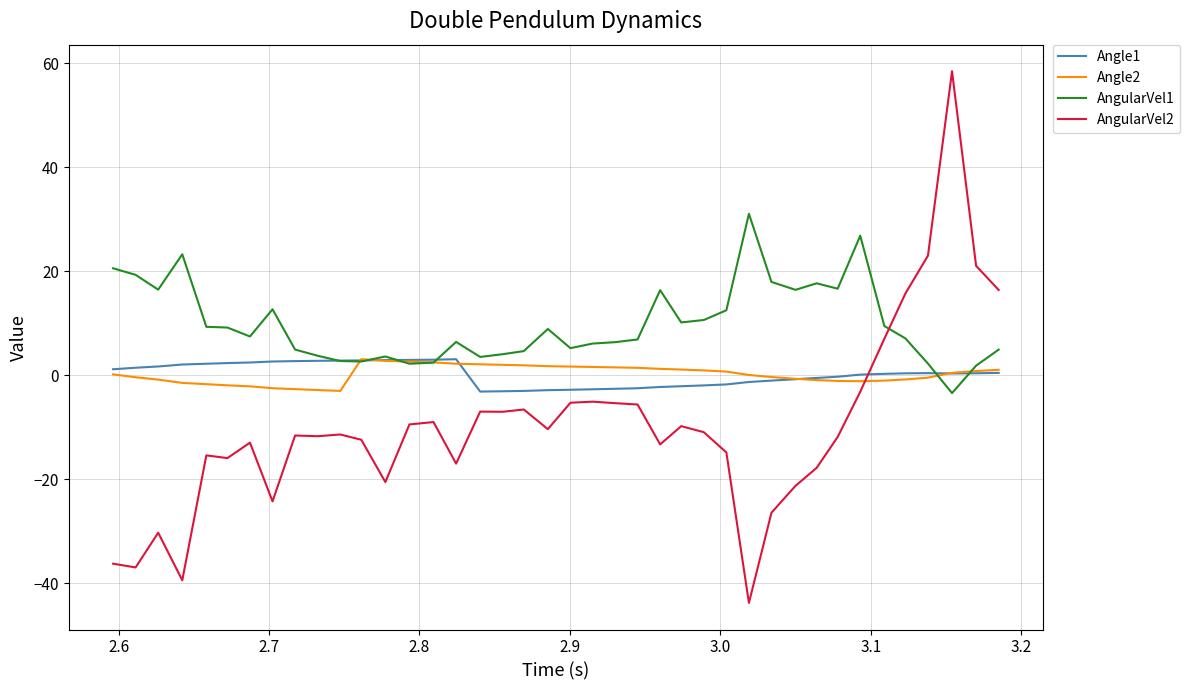

How many times do Angle1 and AngularVel2 cross each other?

1